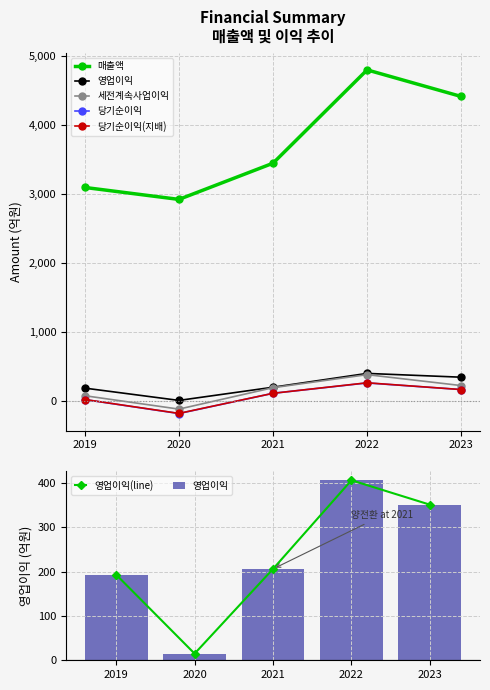

List the labels in order of 영업이익(line) value, largest first.

2022, 2023, 2021, 2019, 2020